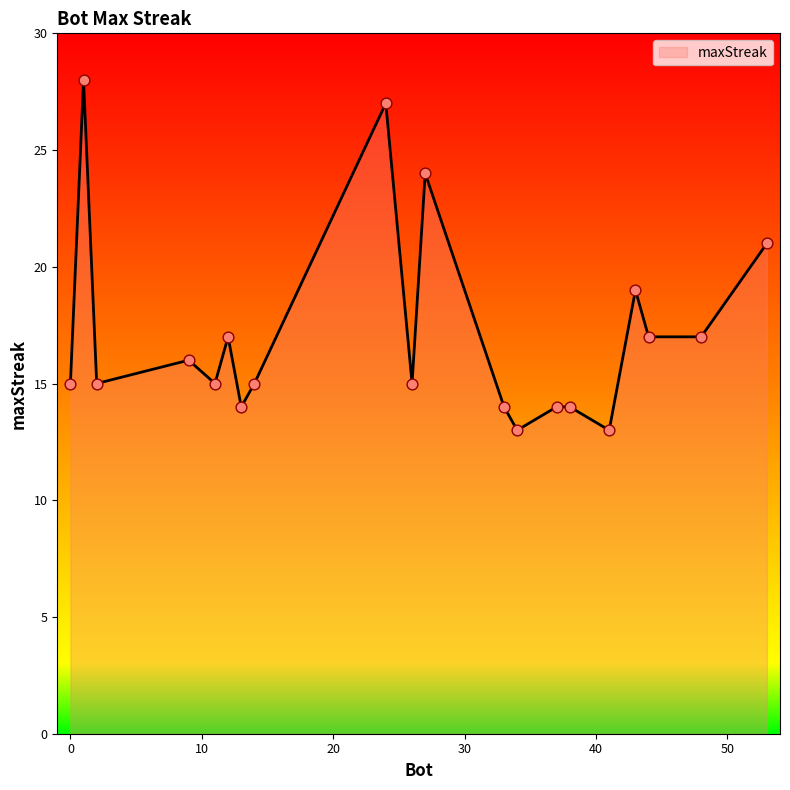

What is the smallest value displayed?

13